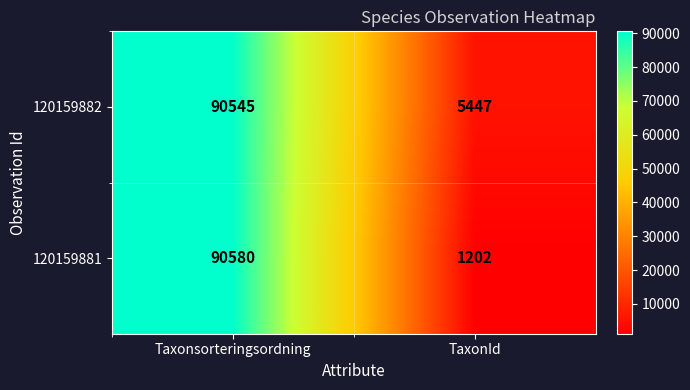

At TaxonId, list the series in order from largest to smallest.

120159882, 120159881